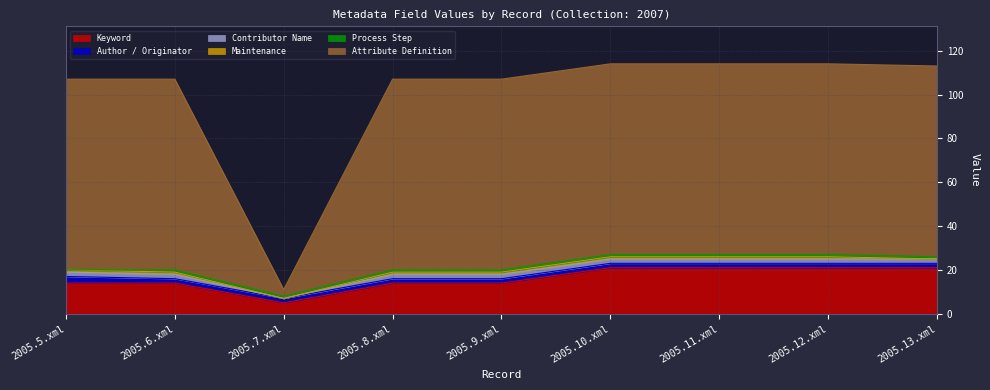

Between 2005.7.xml and 2005.12.xml, which series saw the biggest shift?

Attribute Definition